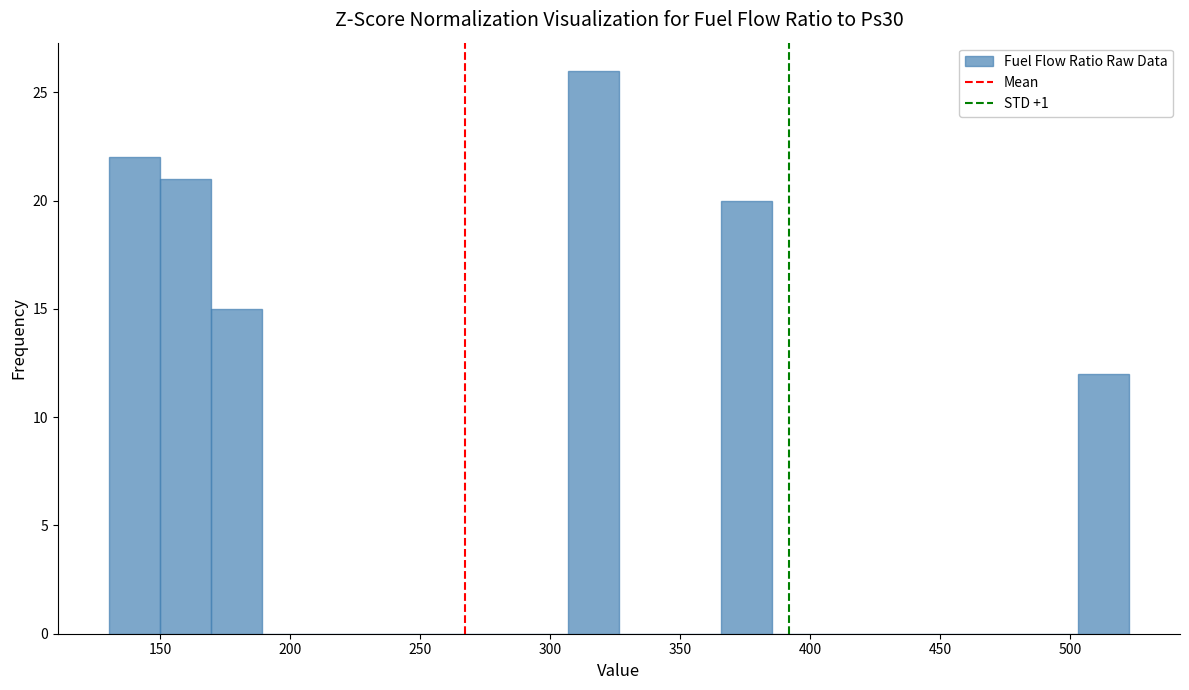

Around what value on the x-axis is the tallest bar? Give the approximate position of its centre, as read against the axis.

315